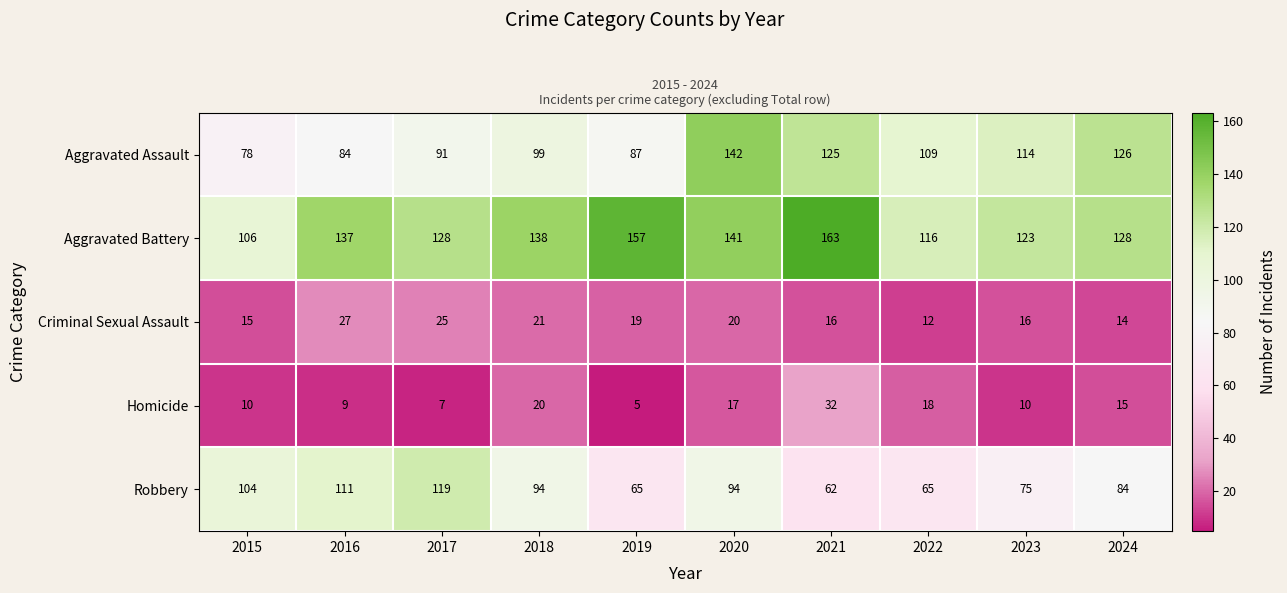

What is the total value across all series at 2024?

367